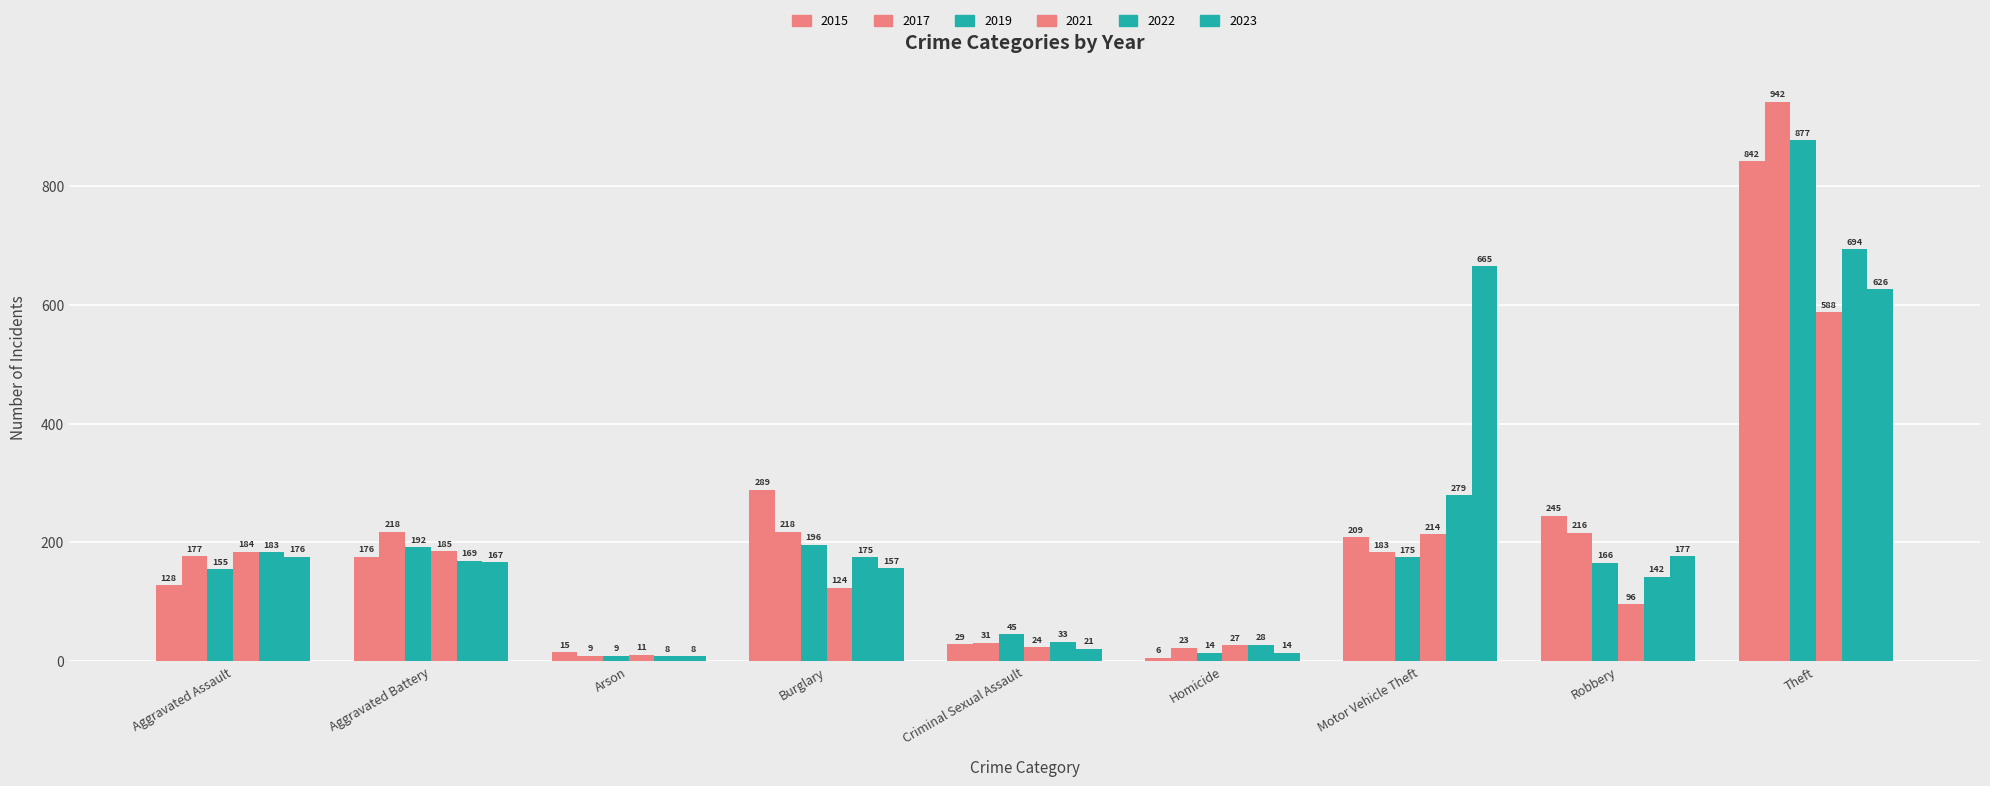

What is the label of the 5th bar from the left?

Criminal Sexual Assault